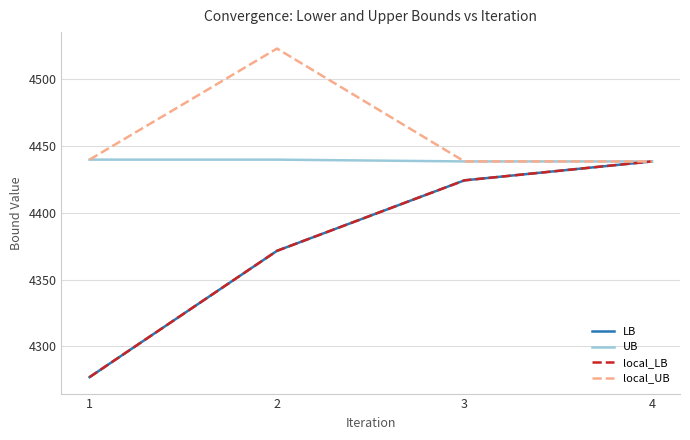

True or false: LB and UB intersect in this chart.

False